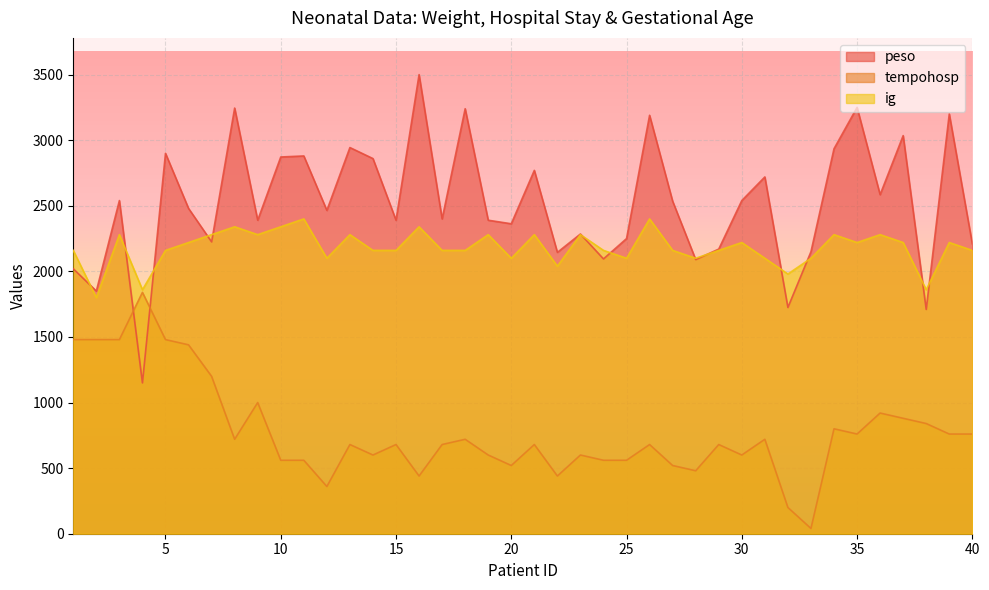

What is the value of the ig point at the 19th from the left?

2280